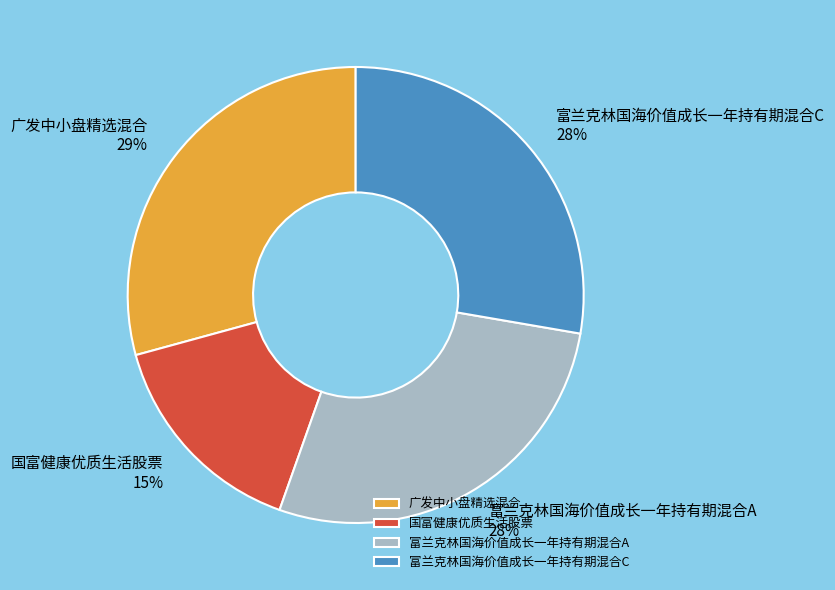

To the nearest percent, what is the average slice percentage?

25%